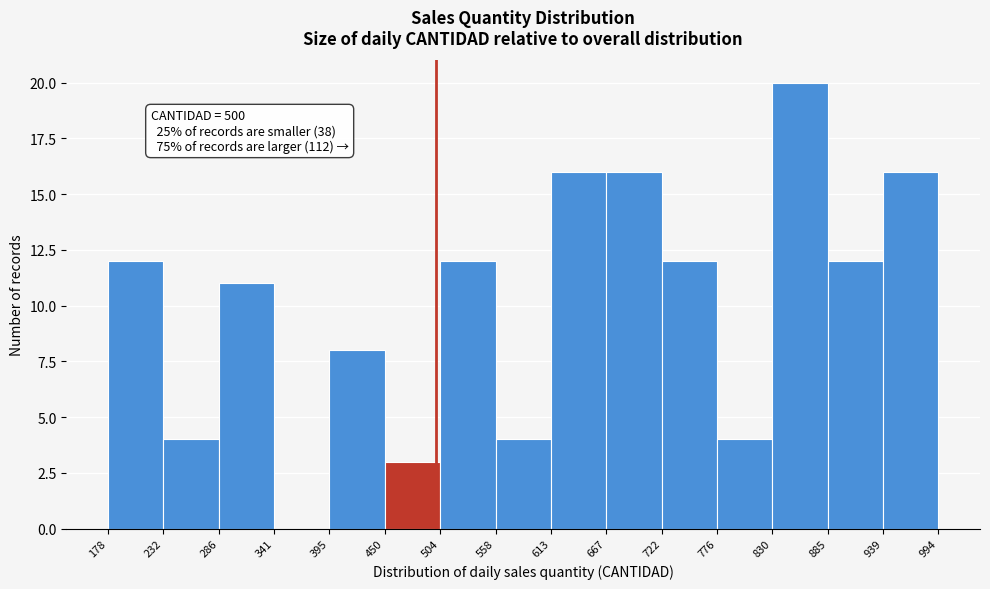

Which range on the x-axis has the tallest bar?

830 to 885